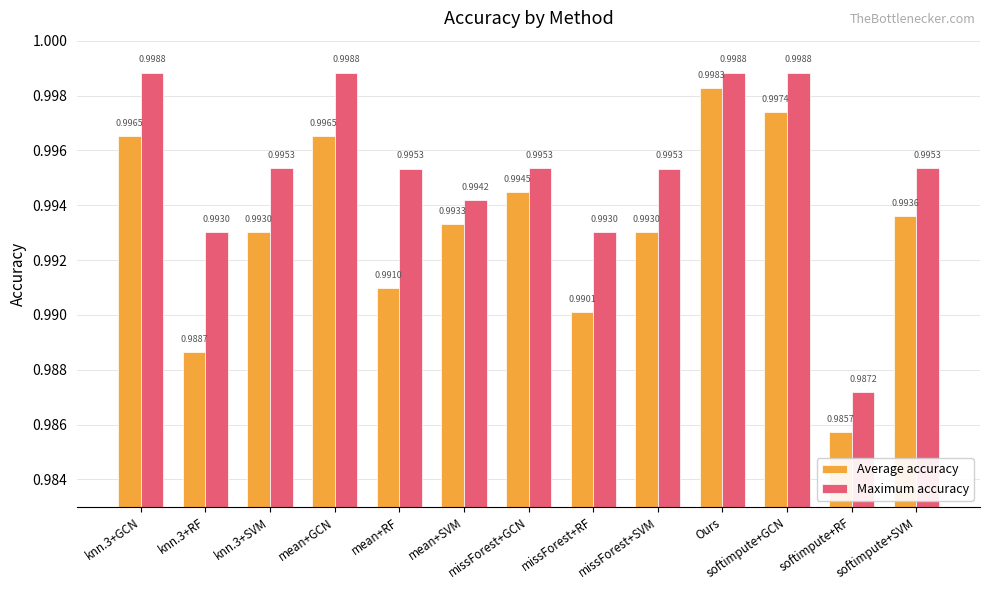

Where is Maximum accuracy nearest to the value 0?

softimpute+RF